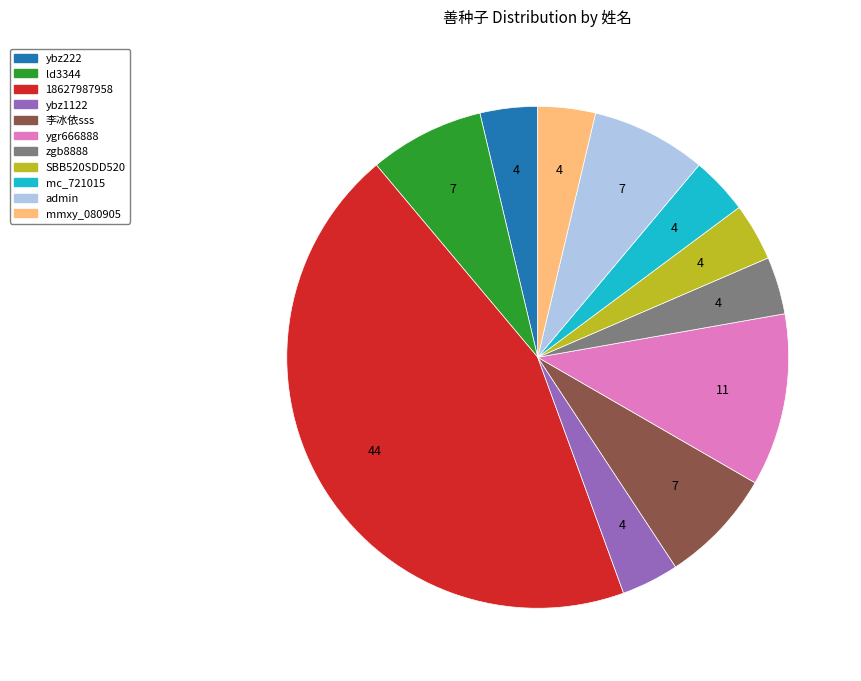

What is the ratio of the value at ygr666888 to the value at 李冰依sss?

1.5